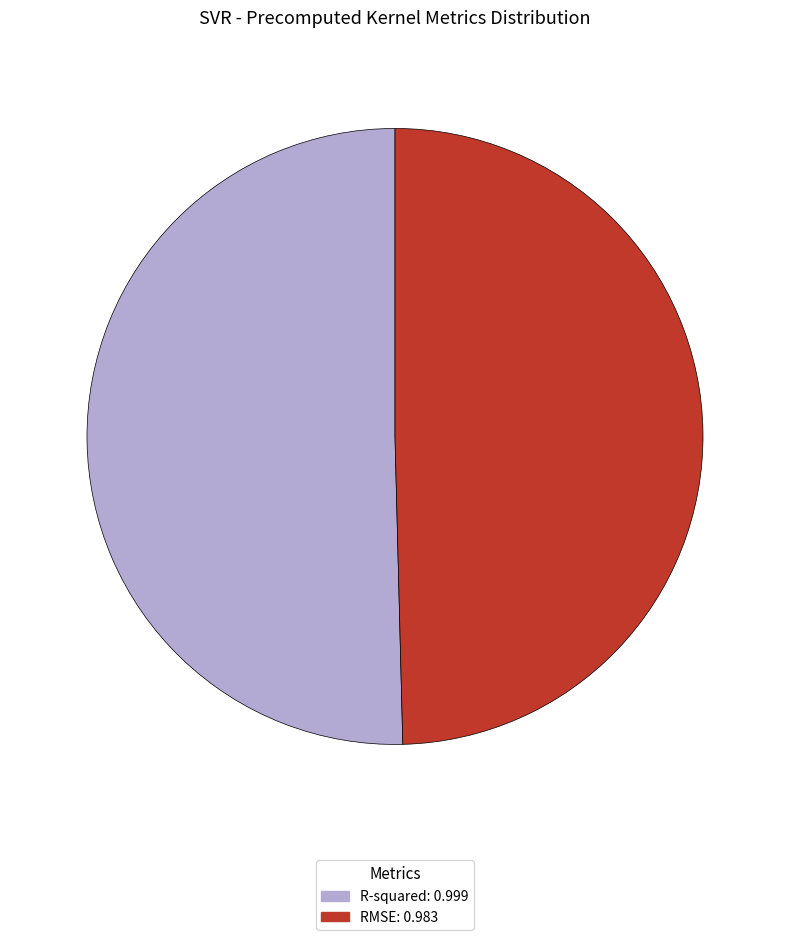

Rank the categories by value from lowest to highest.

RMSE, R-squared